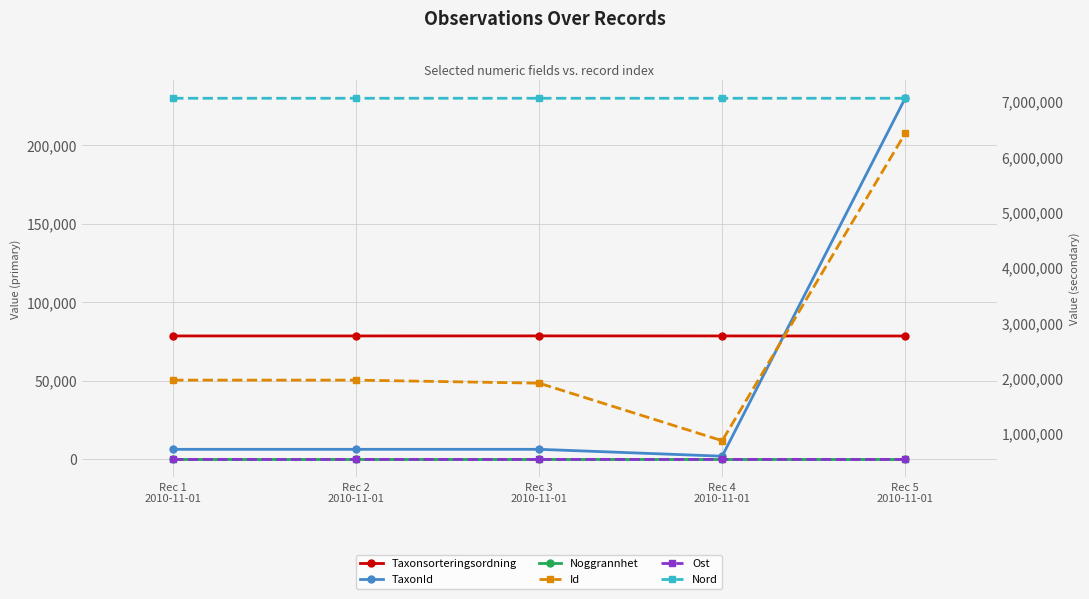

Is the value of TaxonId at Rec 3
2010-11-01 greater than the value of Id at Rec 1
2010-11-01?

No